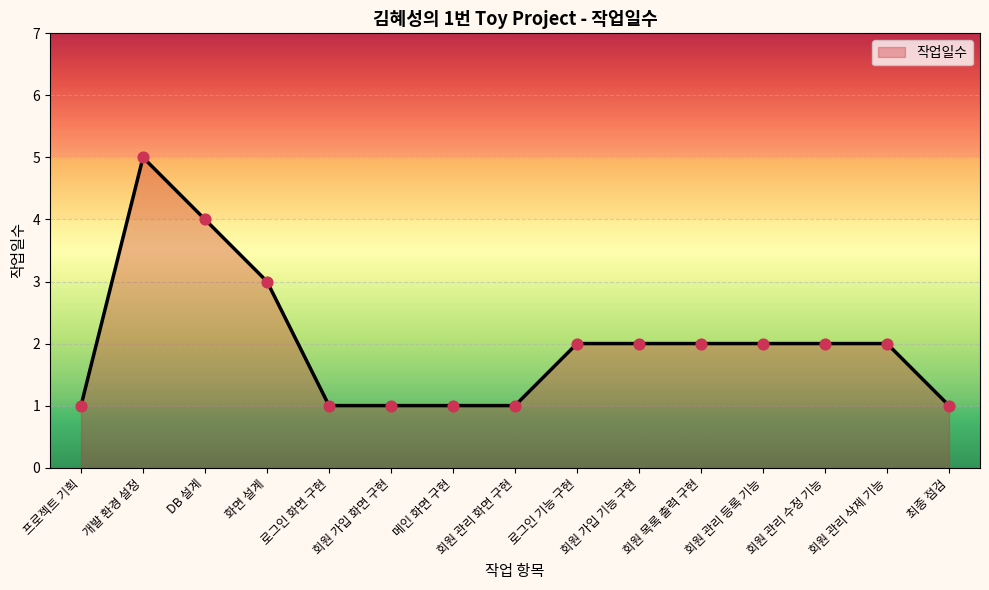

What is the ratio of the value at 회원 목록 출력 구현 to the value at 로그인 기능 구현?

1.0